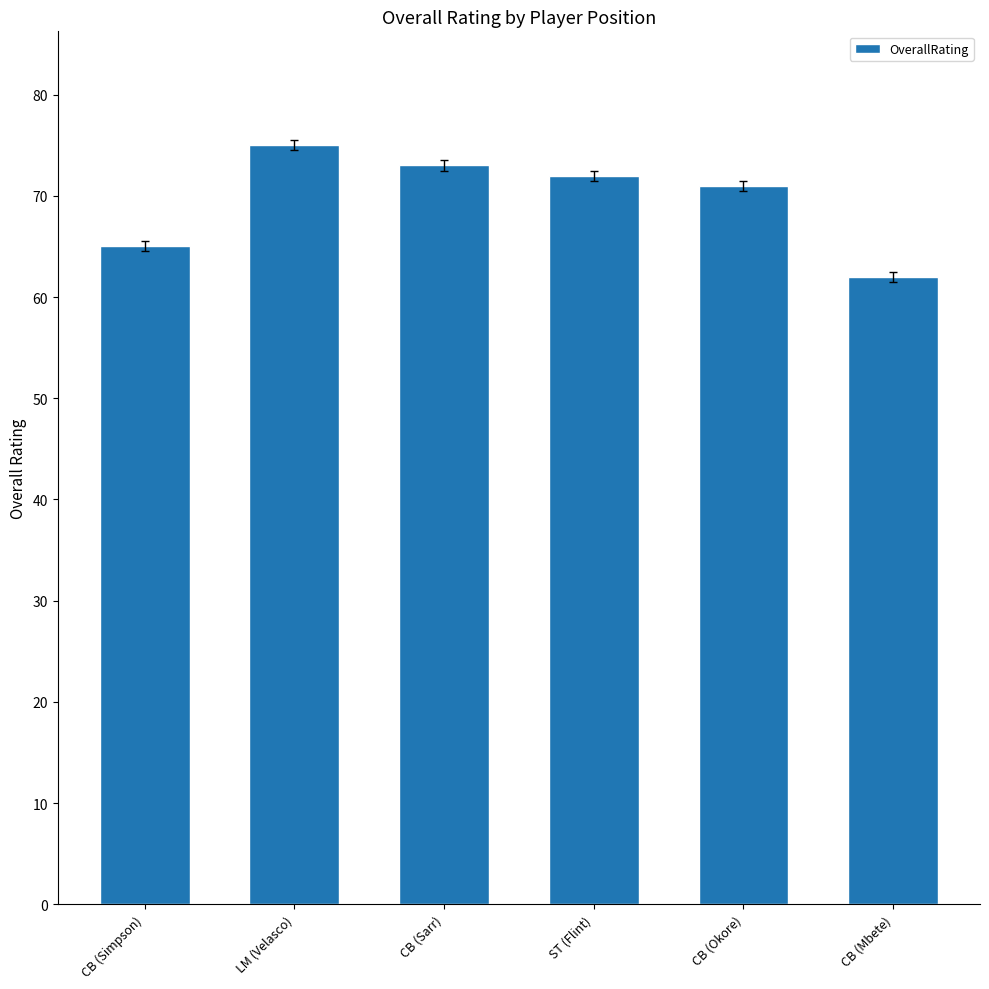

Which has a higher value, CB (Mbete) or LM (Velasco)?

LM (Velasco)